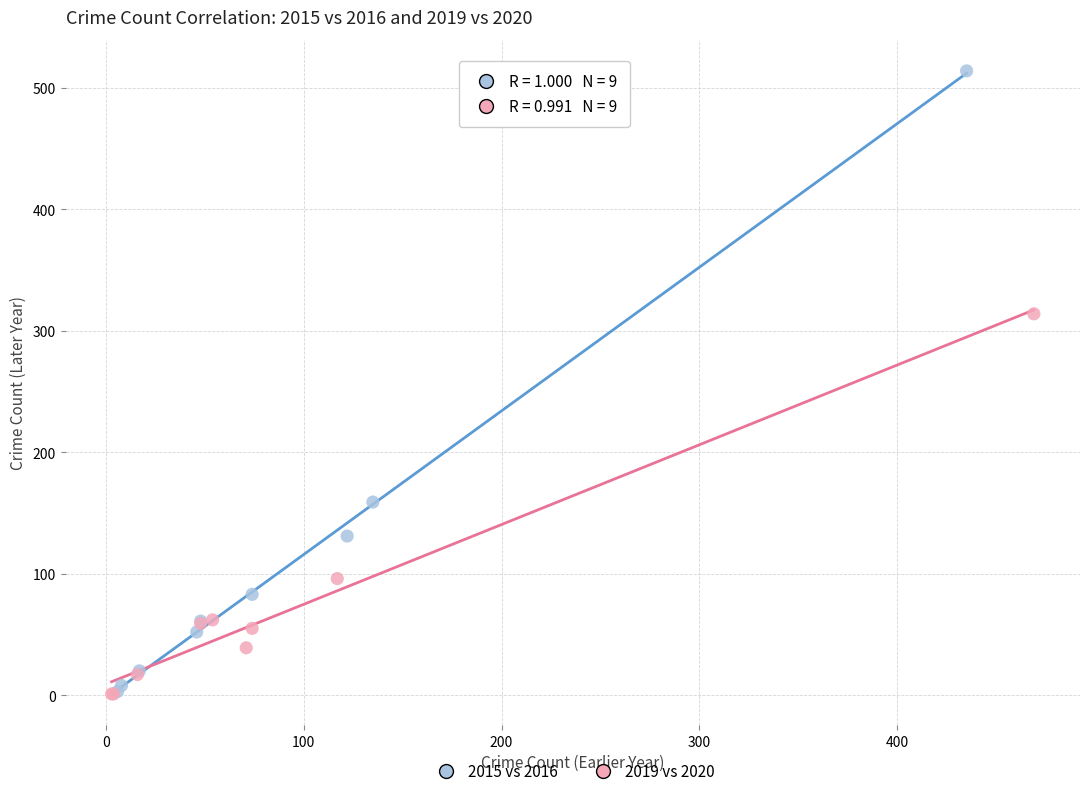

Which series contains the highest Y value?

2015 vs 2016